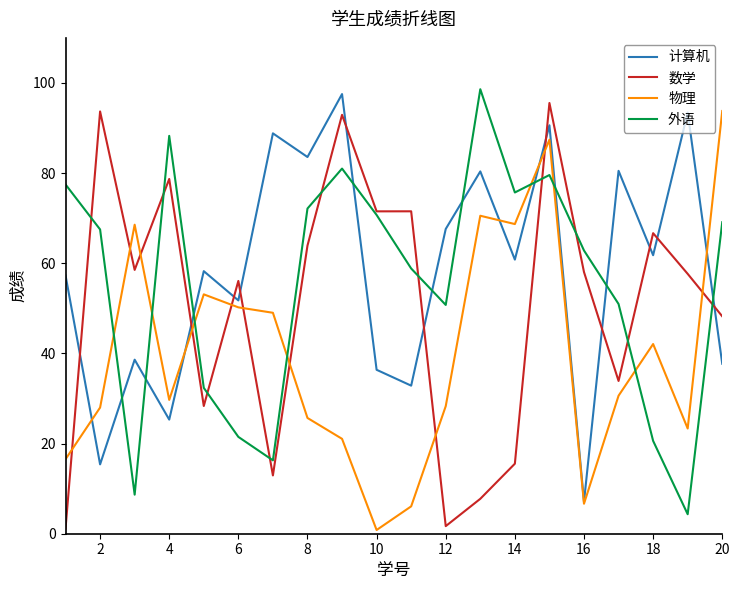

What is the difference between the maximum and second lowest values in the 物理 series?

87.7